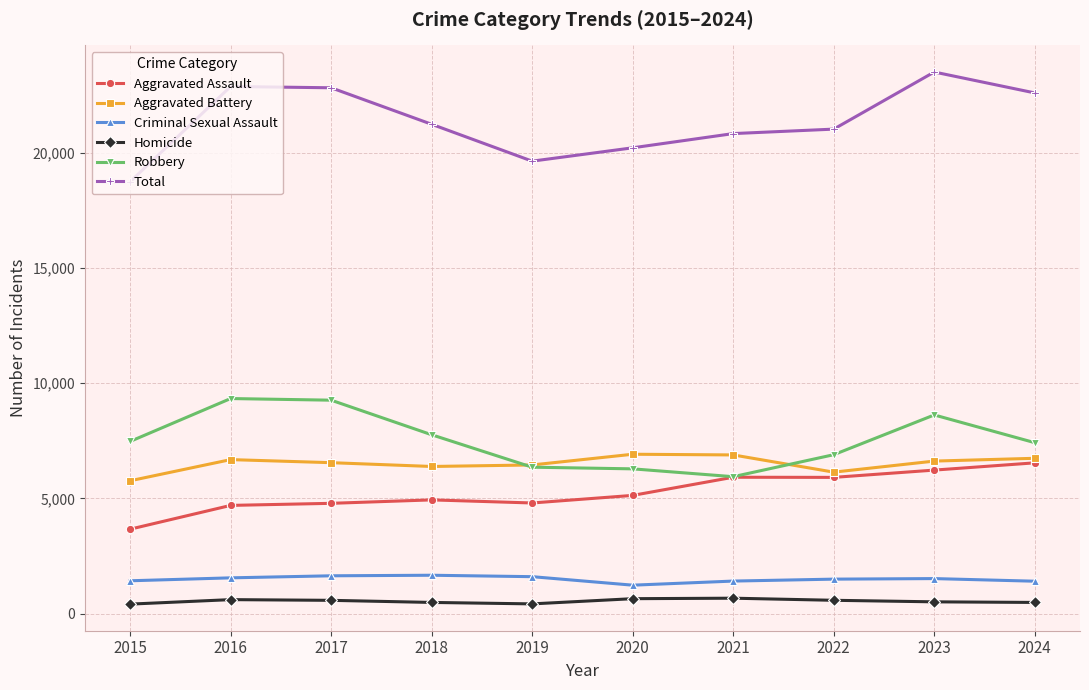

At how many categories does at least one series exceed 18612?

10